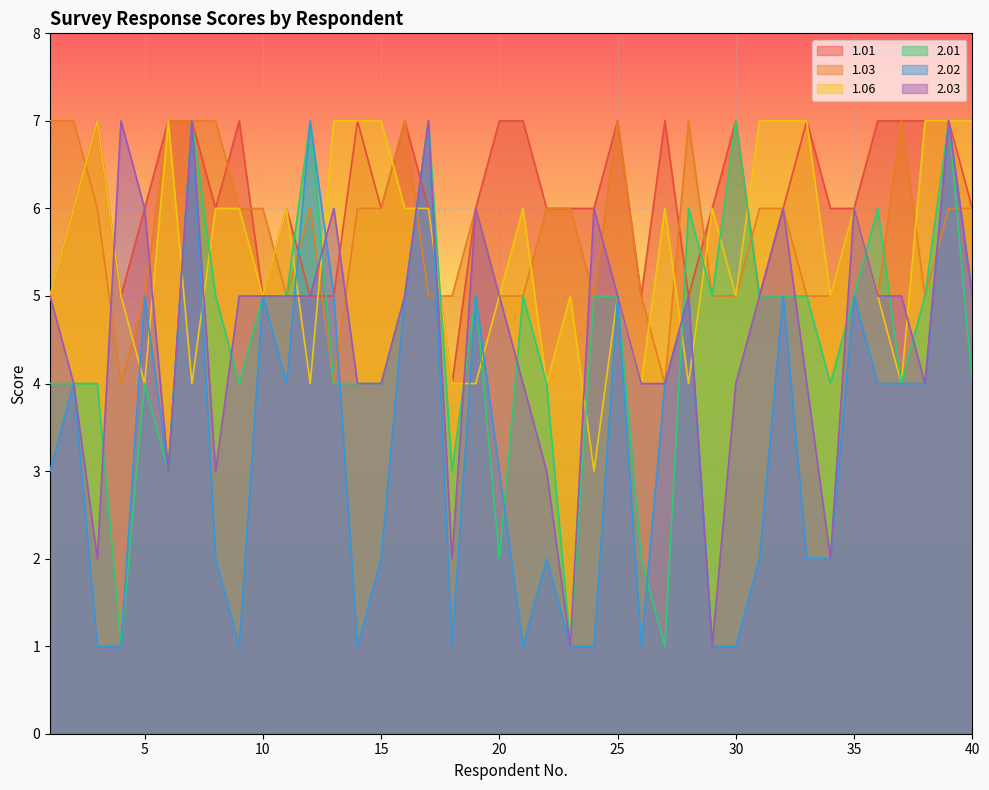

Is the value of 2.01 at 21 greater than the value of 2.02 at 35?

No